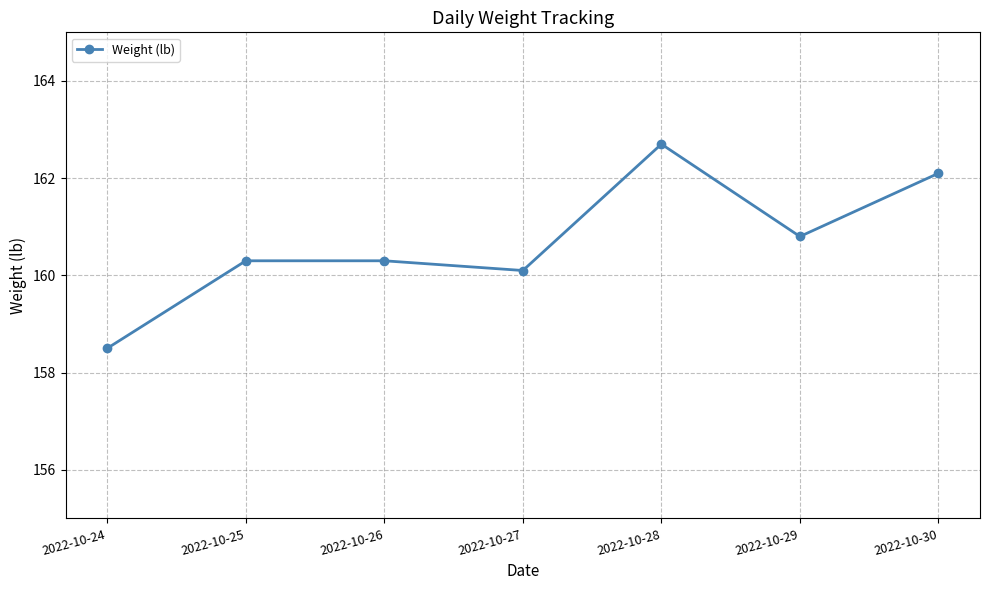

Approximately how many times larger is the value at 2022-10-24 compared to 2022-10-27?

1.0